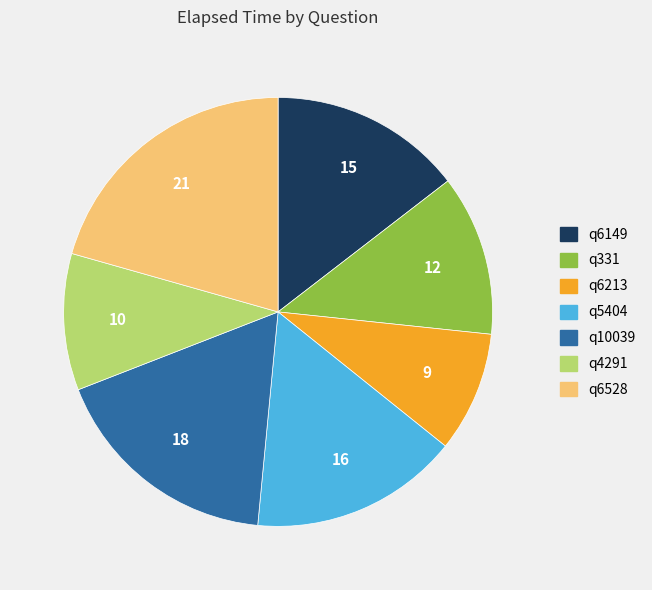

Do q331 and q10039 together represent more than half of the pie?

No